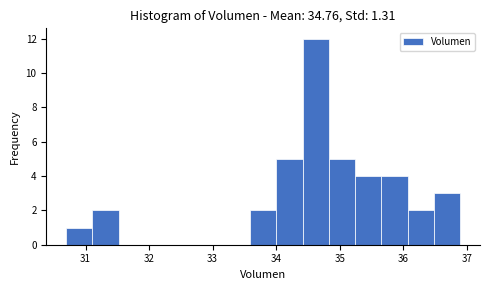

Reading left to right, transcribe this chart: for each bar, give the range it covers on the x-axis and its height. Neither the bar edges nor the heights are printed on the chart, so give them approximately, as read against the axes.

30.7 to 31.1: 1
31.1 to 31.5: 2
31.5 to 31.9: 0
31.9 to 32.3: 0
32.3 to 32.8: 0
32.8 to 33.2: 0
33.2 to 33.6: 0
33.6 to 34.0: 2
34.0 to 34.4: 5
34.4 to 34.8: 12
34.8 to 35.2: 5
35.2 to 35.7: 4
35.7 to 36.1: 4
36.1 to 36.5: 2
36.5 to 36.9: 3